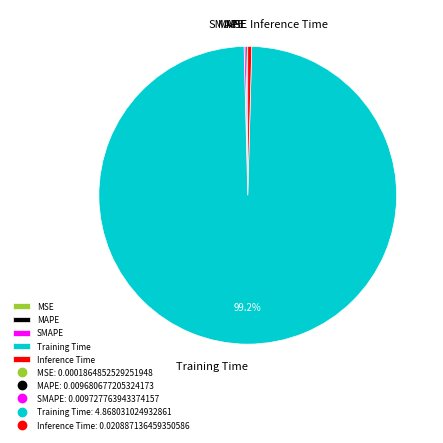

What portion of the pie excludes Training Time?

0.8%